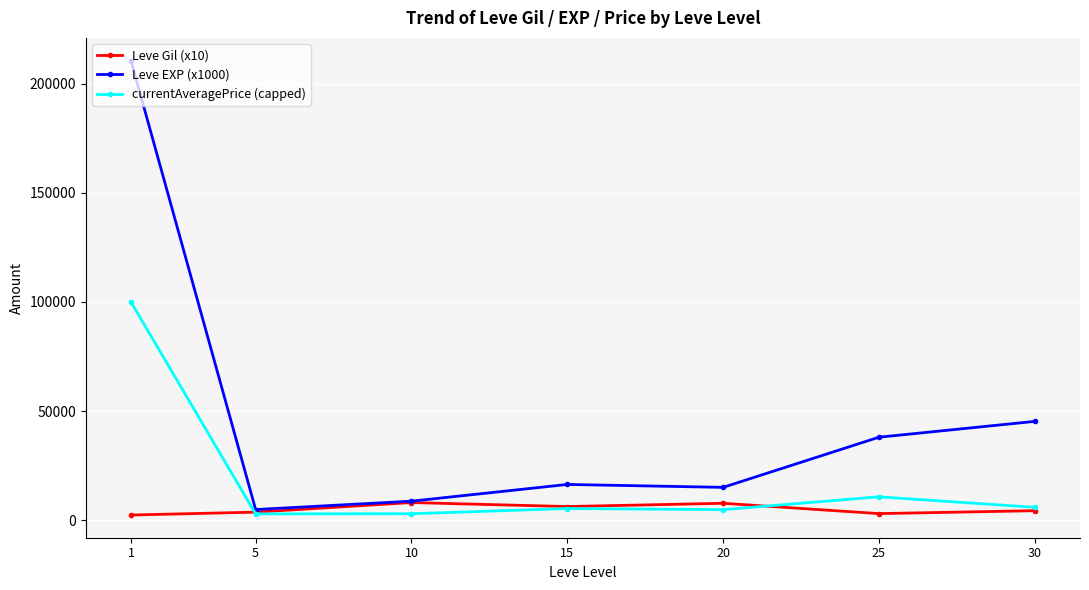

Which category has the highest value across all series?

1